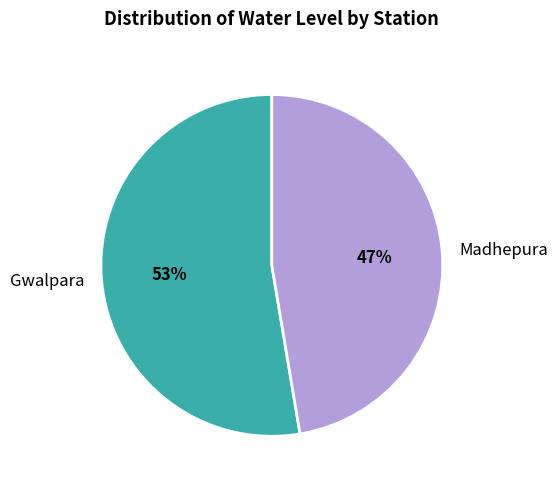

Approximately how many times larger is the value at Madhepura compared to Gwalpara?

0.9